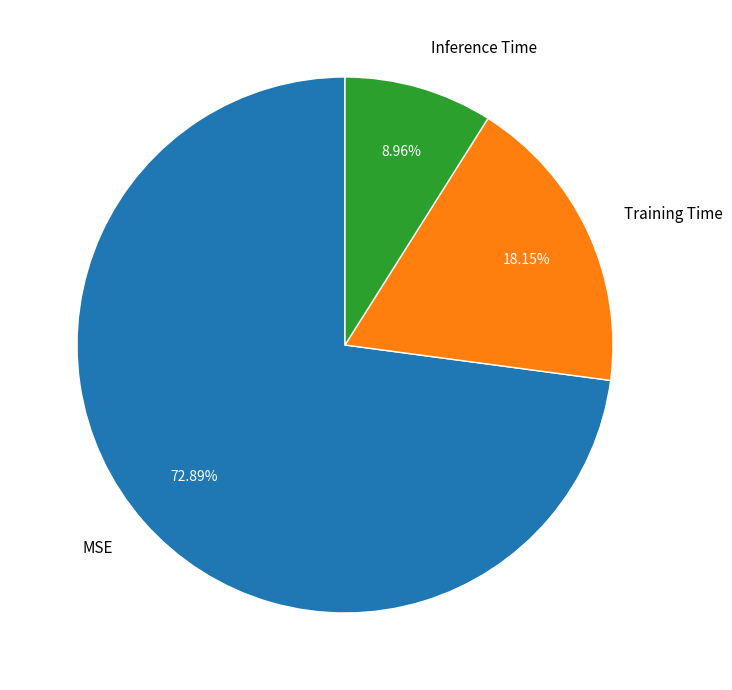

Which category has the smallest portion of the pie?

Inference Time